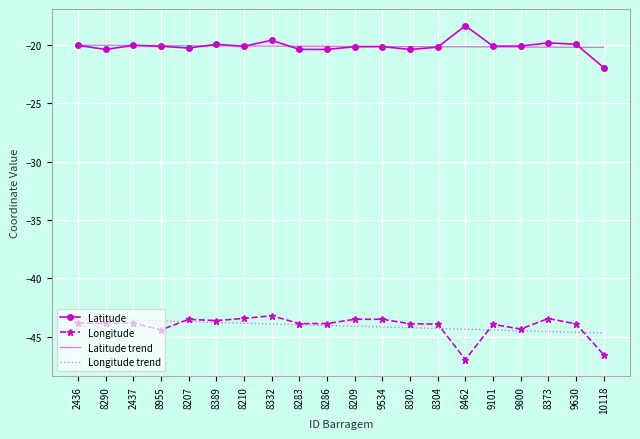

Read the Longitude value at 8283.

-43.9